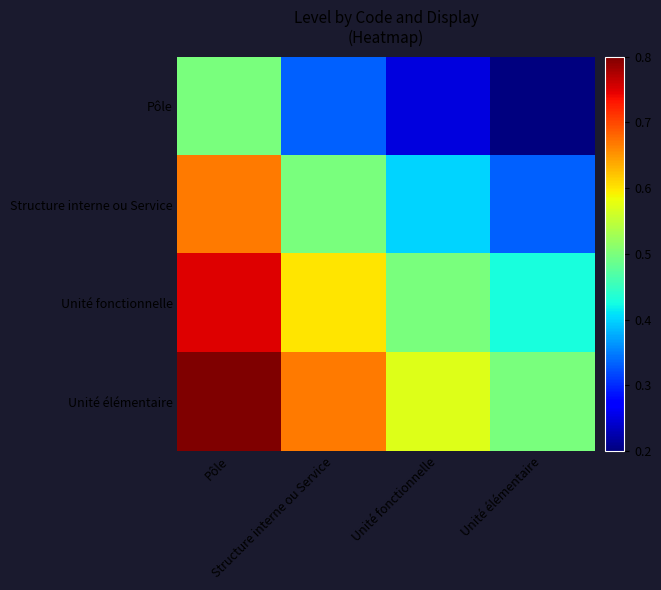

Reading left to right, what are all the values shown in this chart?

Pôle: Pôle=0.5	Structure interne ou Service=0.3	Unité fonctionnelle=0.2	Unité élémentaire=0.2
Structure interne ou Service: Pôle=0.7	Structure interne ou Service=0.5	Unité fonctionnelle=0.4	Unité élémentaire=0.3
Unité fonctionnelle: Pôle=0.8	Structure interne ou Service=0.6	Unité fonctionnelle=0.5	Unité élémentaire=0.4
Unité élémentaire: Pôle=0.8	Structure interne ou Service=0.7	Unité fonctionnelle=0.6	Unité élémentaire=0.5